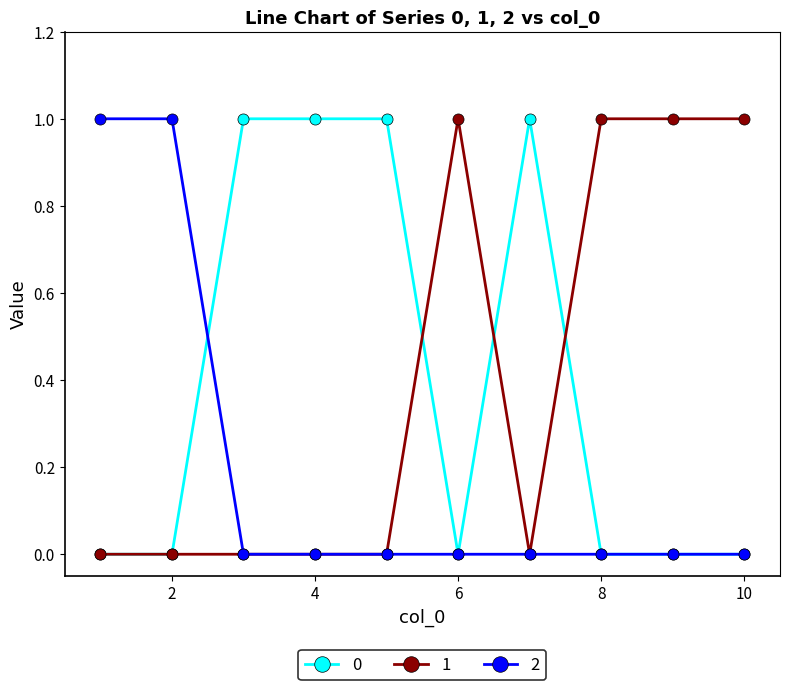

Reading left to right, list all the values displayed in this chart.

0: 0	0	1	1	1	0	1	0	0	0
1: 0	0	0	0	0	1	0	1	1	1
2: 1	1	0	0	0	0	0	0	0	0